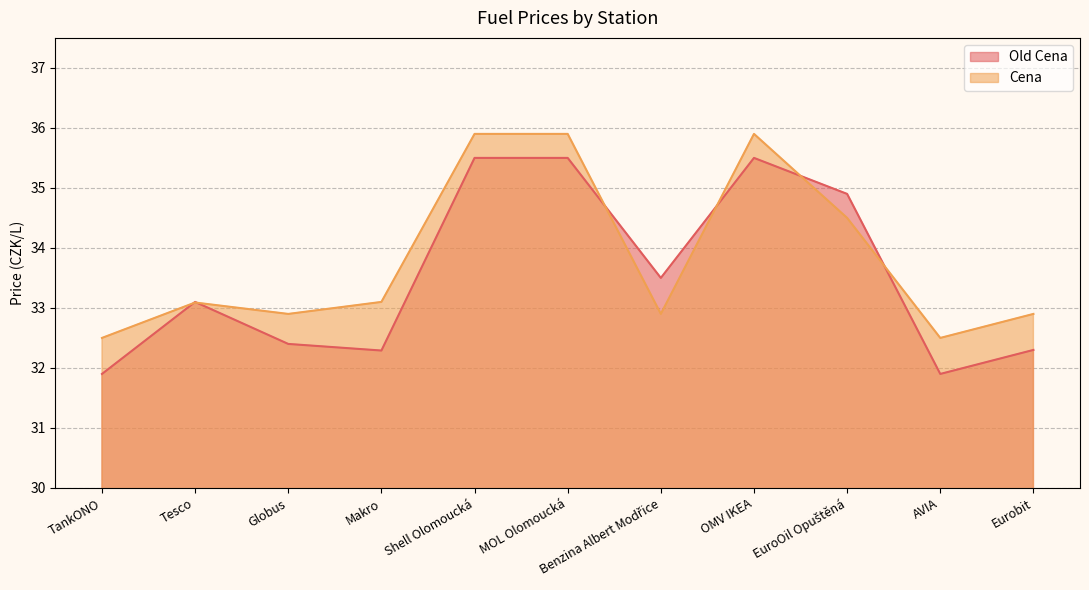

What is the value of the Cena point at the 6th from the left?

35.9